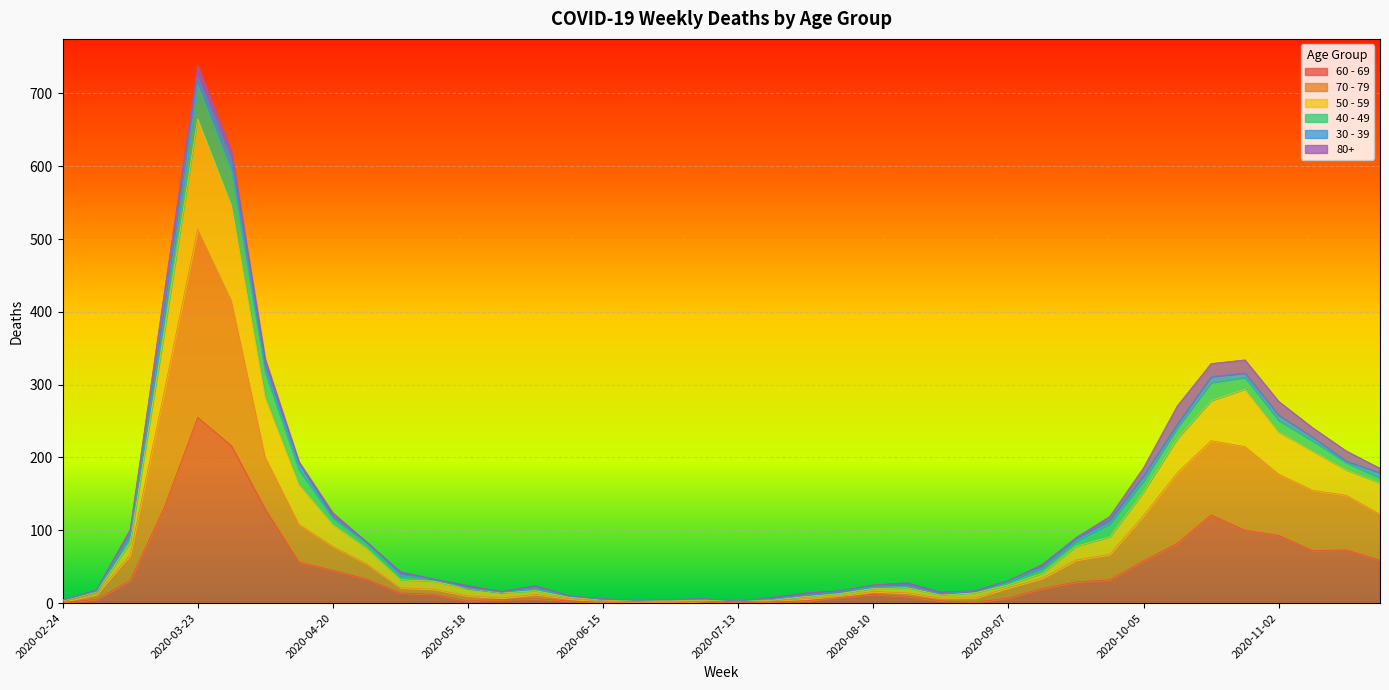

How many values in the 60 - 69 series are below 14?

20